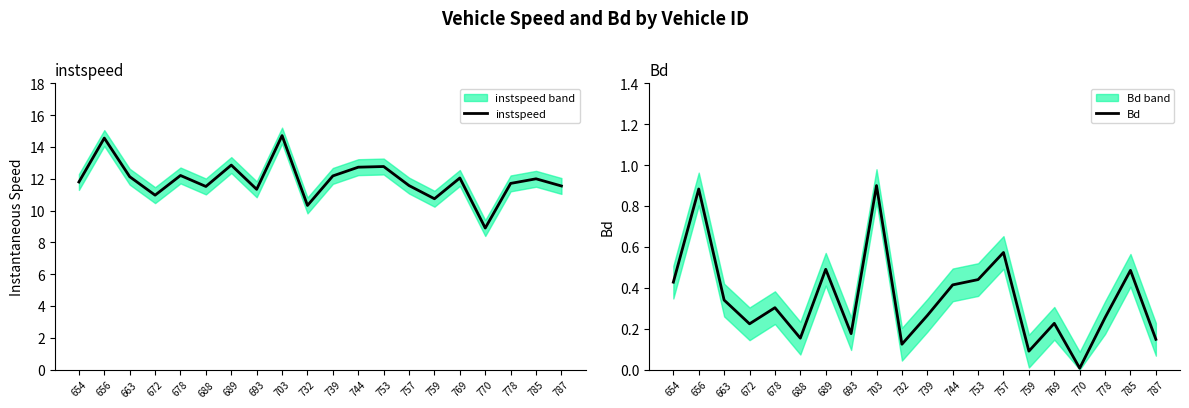

Reading right to left, what are all the values shown in this chart?

instspeed: 11.5	12.0	11.7	8.9	12.0	10.7	11.6	12.8	12.7	12.2	10.3	14.7	11.3	12.9	11.5	12.2	11.0	12.1	14.6	11.8
Bd: 0.1	0.5	0.3	0.0	0.2	0.1	0.6	0.4	0.4	0.3	0.1	0.9	0.2	0.5	0.2	0.3	0.2	0.3	0.9	0.4